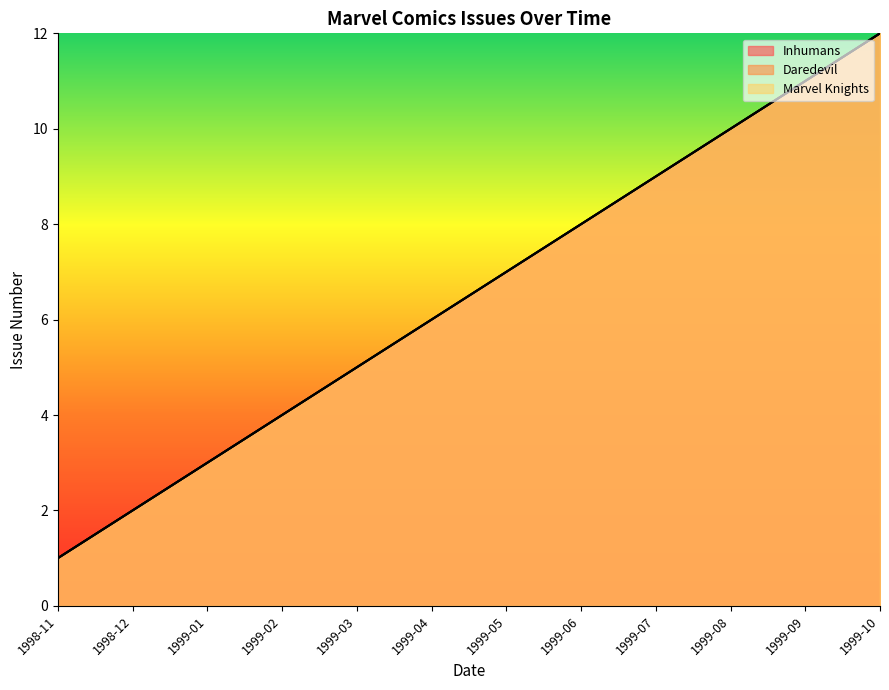

What position from the left is 1999-10?

12